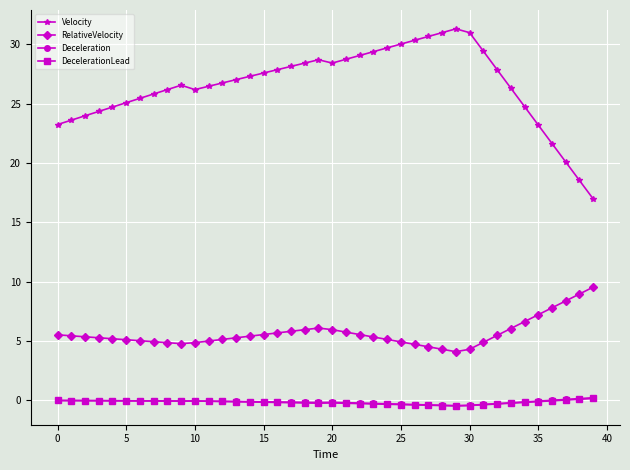

True or false: Deceleration and Velocity cross at least once.

False